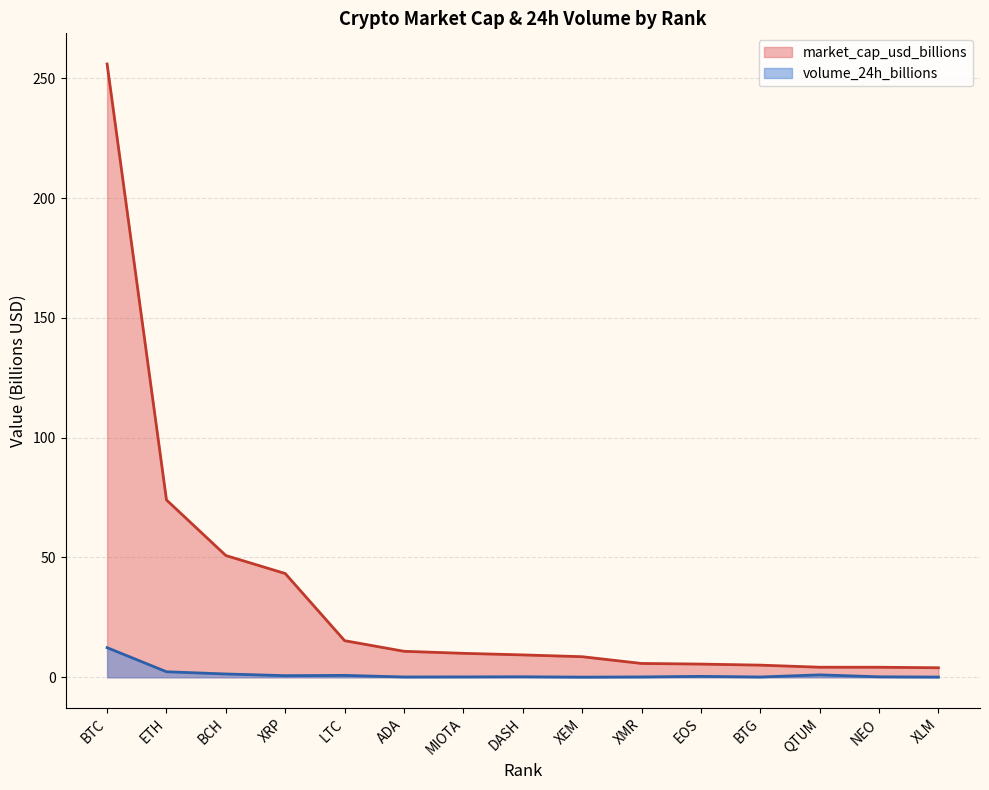

Which category has the lowest value across all series?

XEM